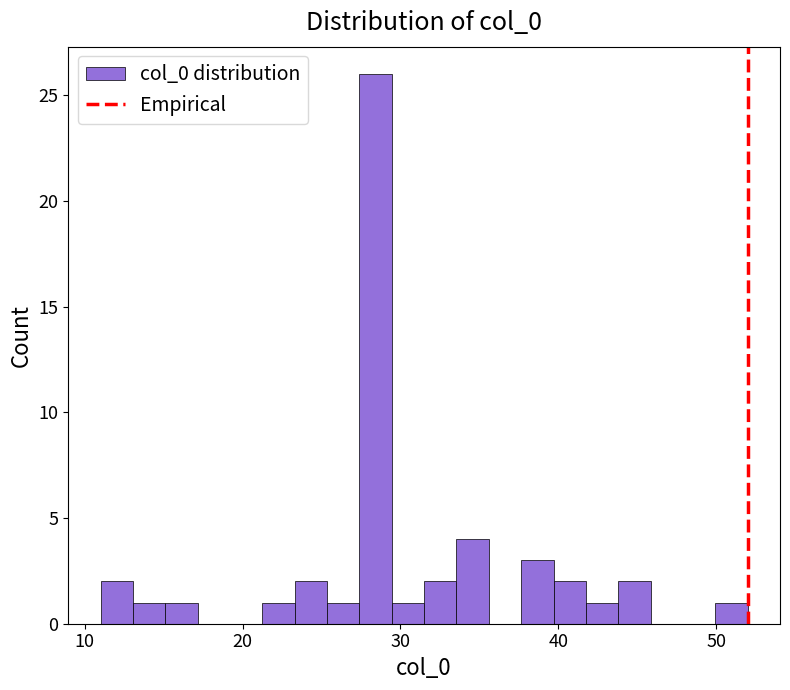

Around what value on the x-axis is the tallest bar? Give the approximate position of its centre, as read against the axis.

28